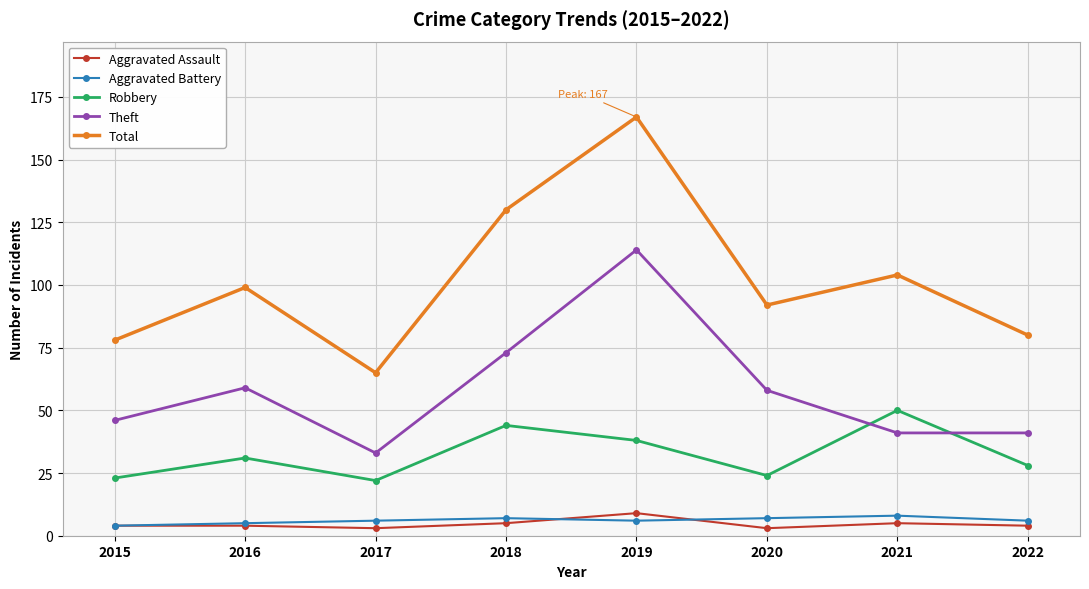

True or false: Theft and Aggravated Assault intersect in this chart.

False